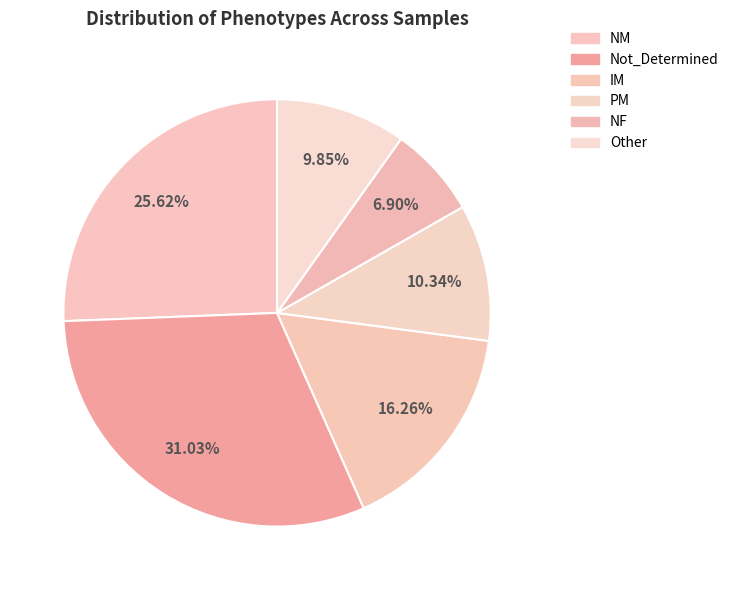

Which category has the biggest portion of the pie?

Not_Determined